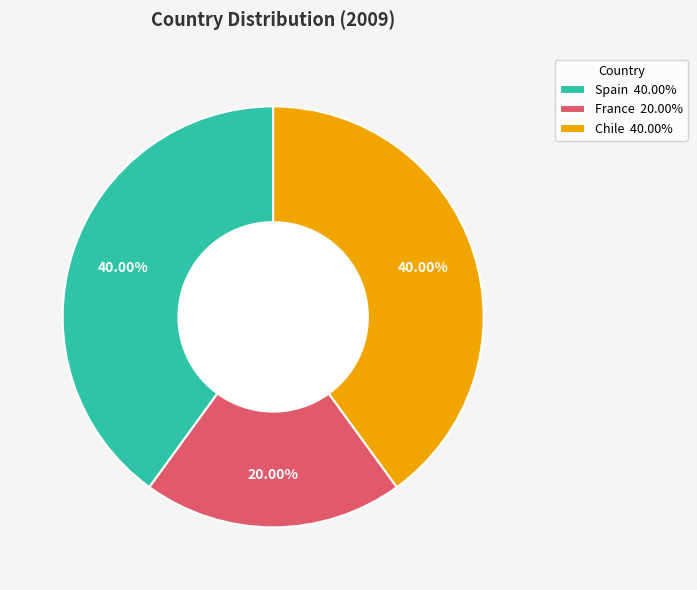

The Spain slice represents 40% of the pie. True or false?

True